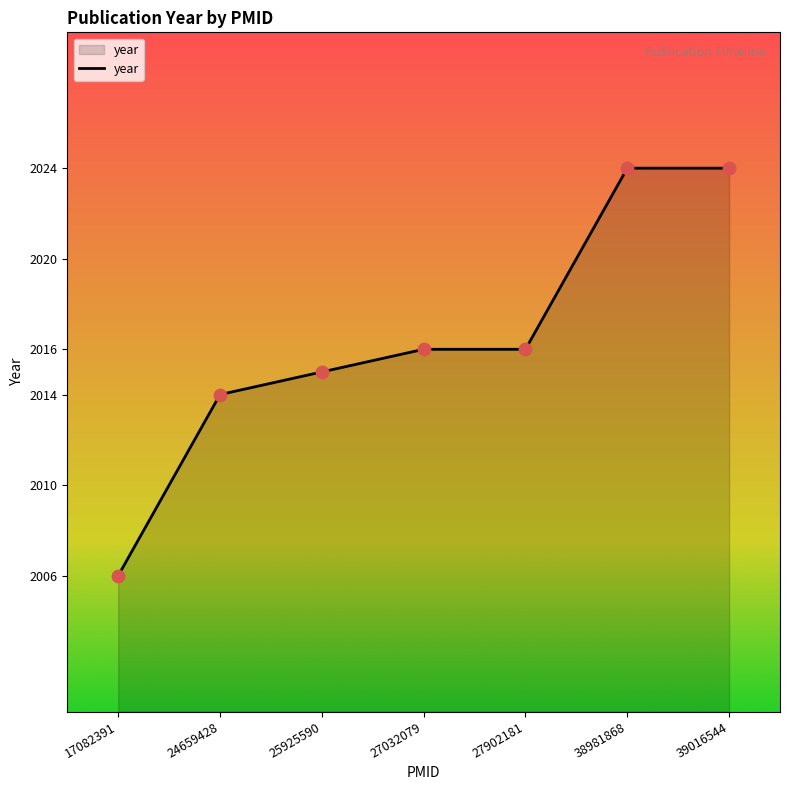

Between 17082391 and 27032079, which is larger?

27032079